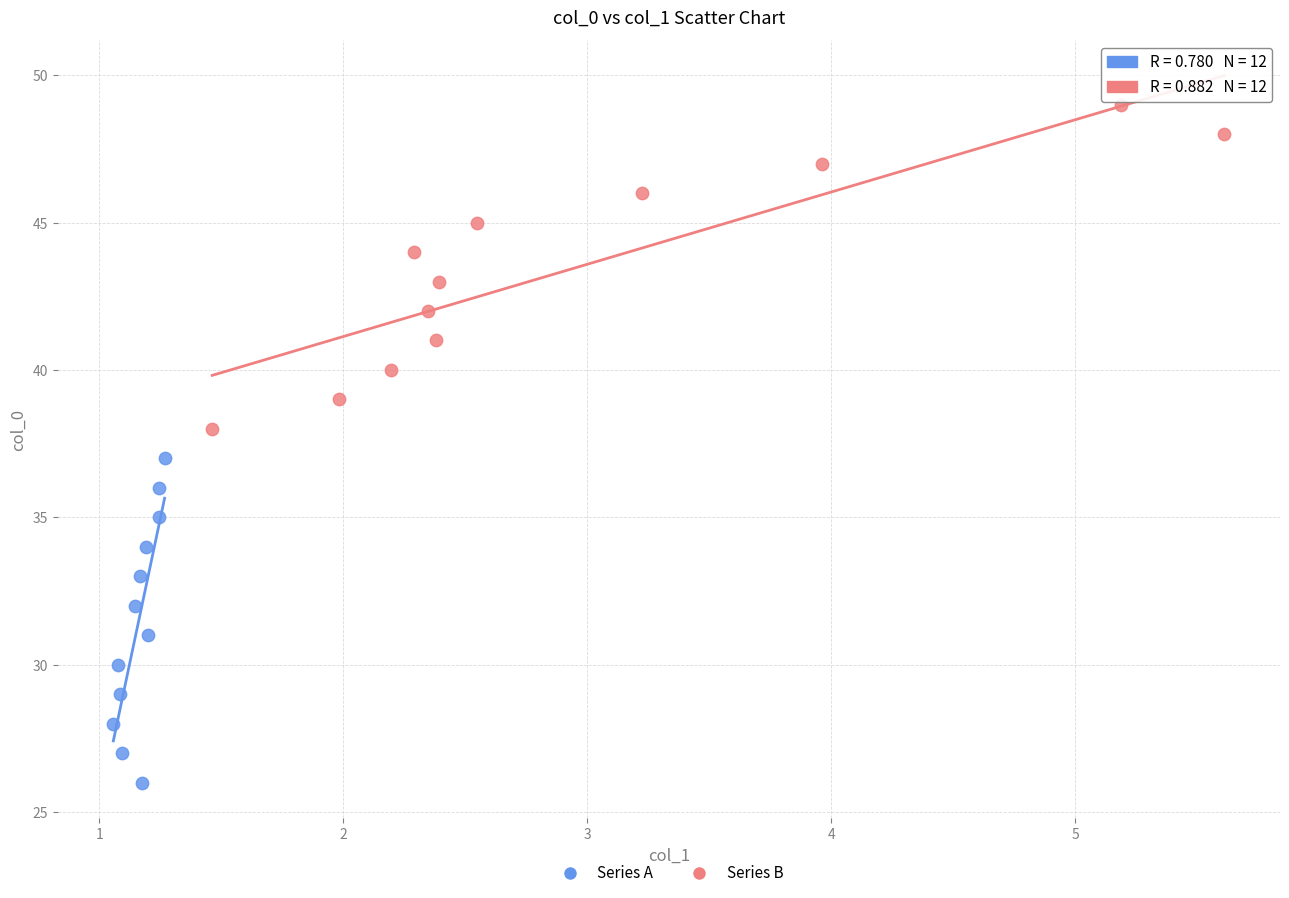

Which series reaches the minimum Y coordinate?

Series A